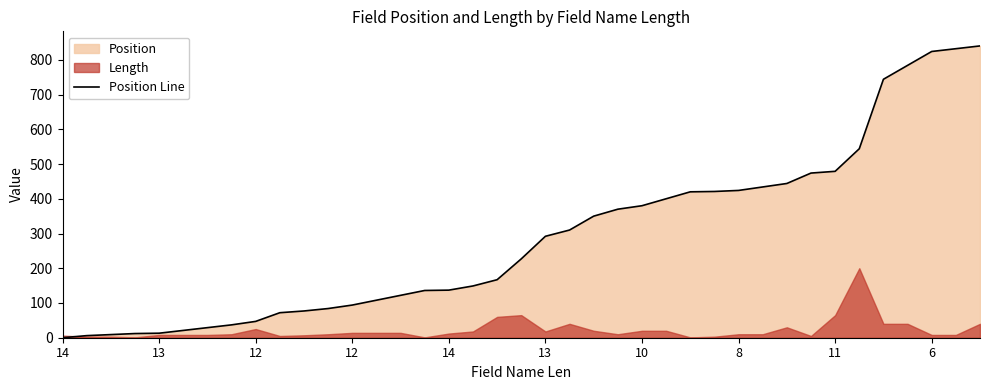

Count the number of categories in the chart.

39